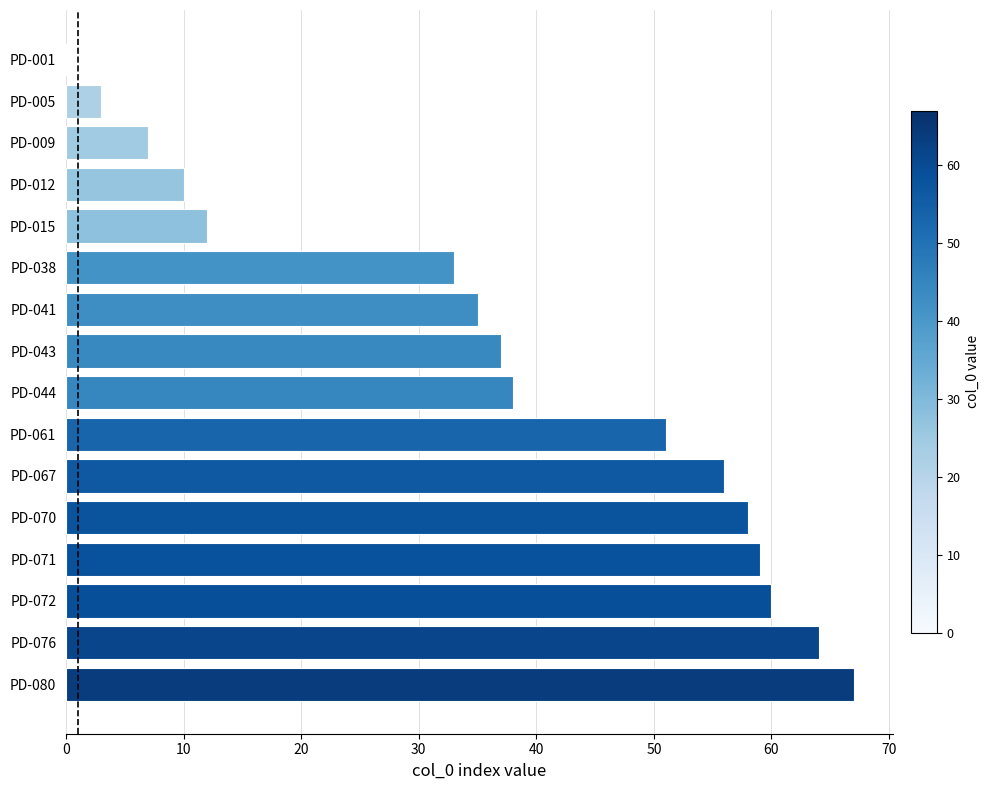

Are the bars horizontal?

Yes